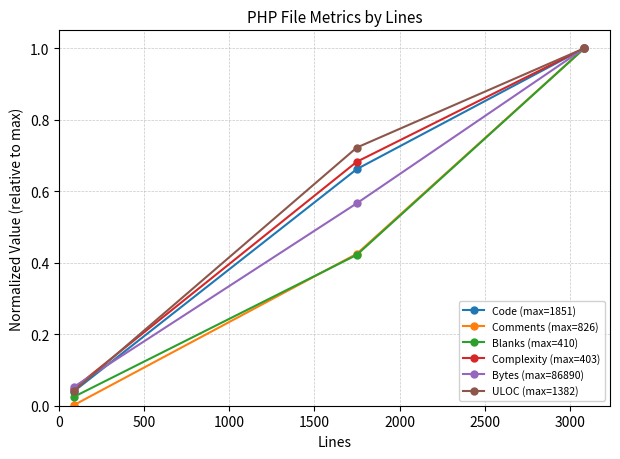

What is the greatest value displayed?

1.0